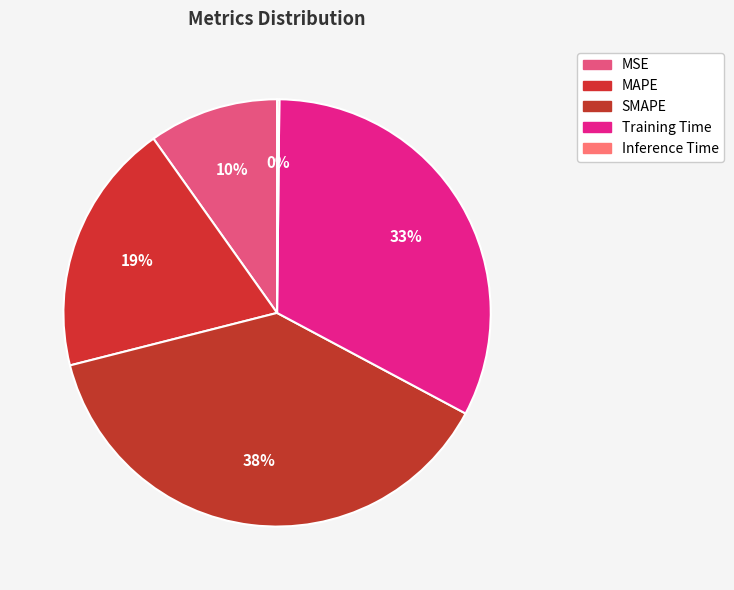

What percentage is the MSE slice, to the nearest percent?

10%